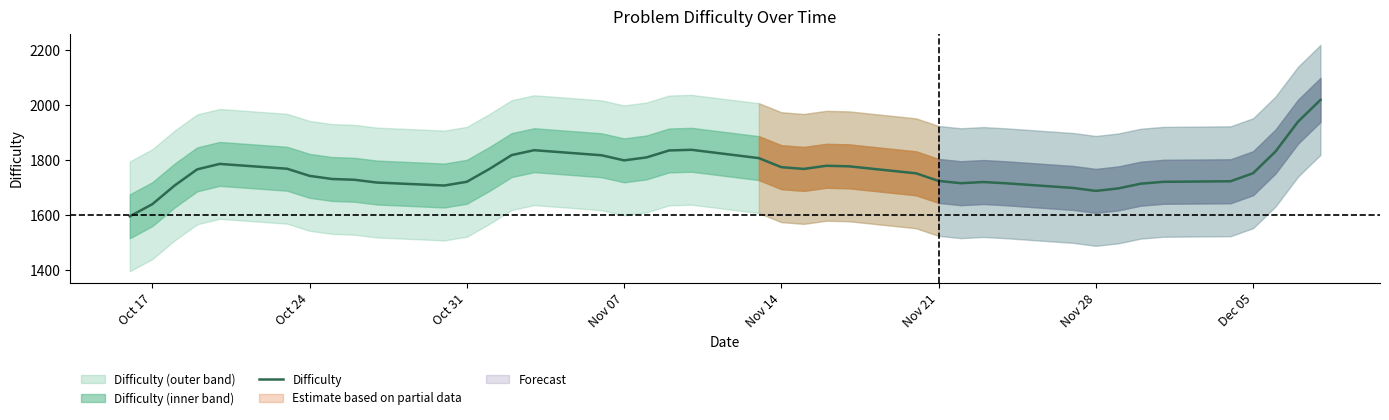

Reading right to left, transcribe all the data shown in this chart.

2017.9	1938.4	1830.0	1750.8	1721.6	1719.5	1712.7	1695.5	1686.4	1697.1	1714.2	1718.8	1714.5	1722.8	1750.4	1776.0	1777.9	1766.4	1772.9	1805.8	1836.2	1833.7	1808.3	1797.6	1816.2	1834.7	1817.0	1766.0	1719.6	1706.0	1716.9	1726.9	1729.9	1741.3	1767.1	1784.7	1764.9	1706.4	1638.0	1593.9